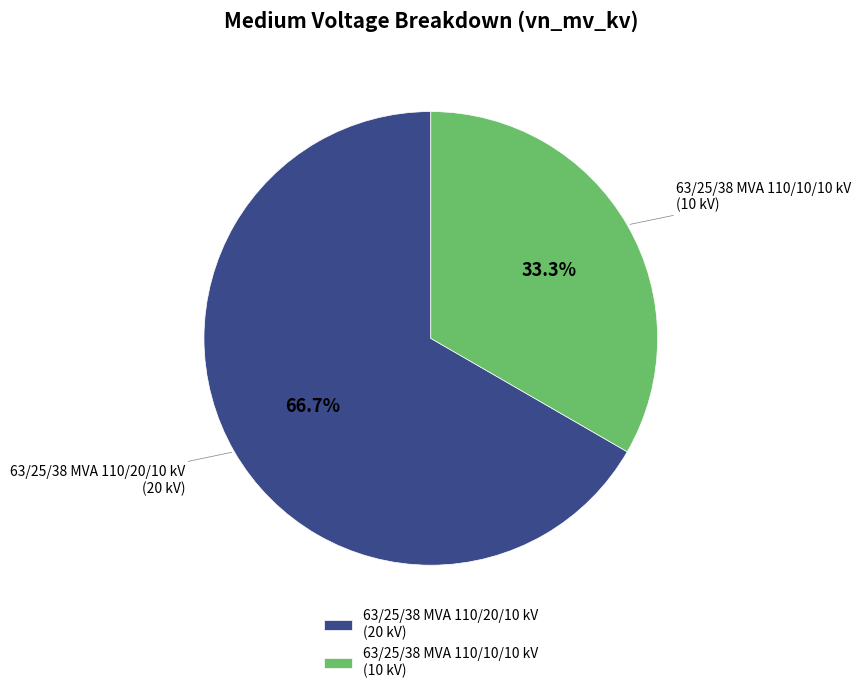

Is it true that 63/25/38 MVA 110/10/10 kV is 33% of the pie?

True